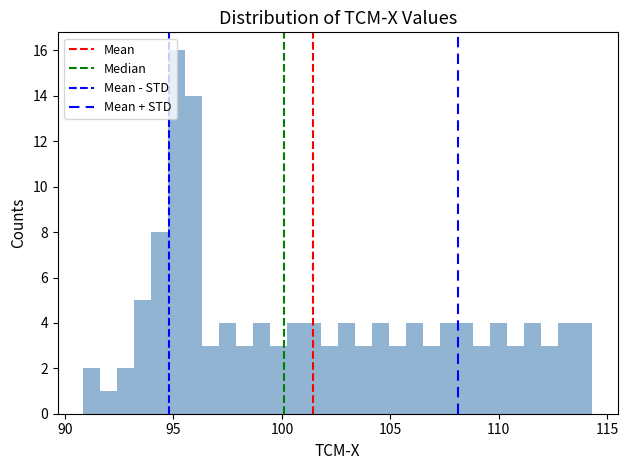

Read against the x-axis, roughly where is the centre of the tallest bar?

95.0